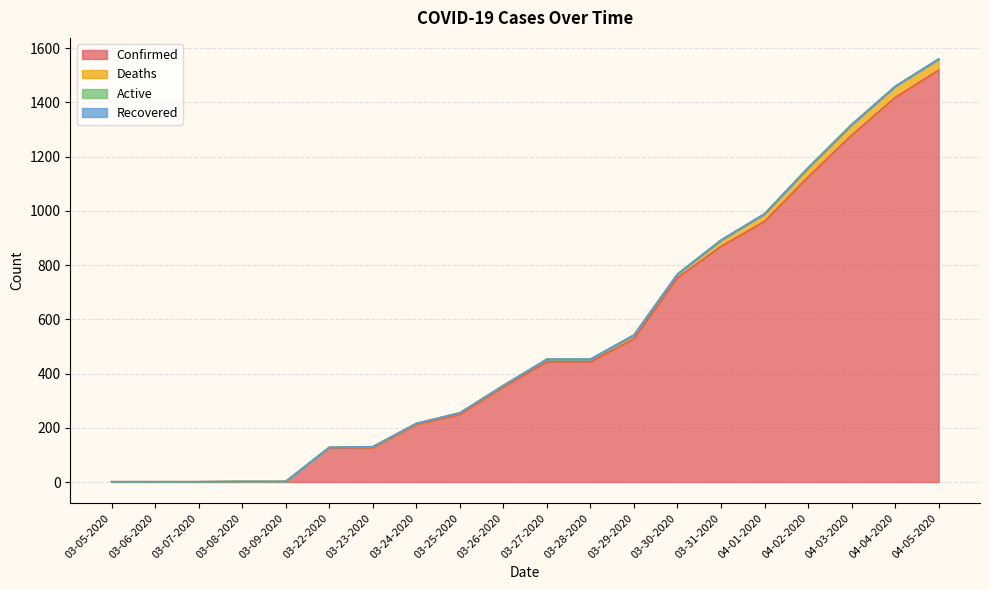

Which category has the highest value in the Deaths series?

04-05-2020